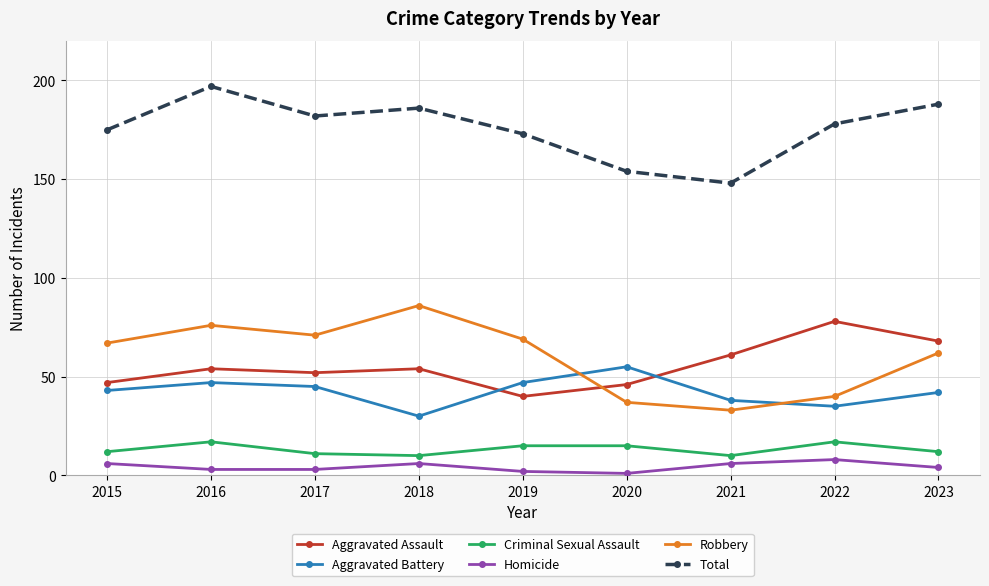

How many lines are shown in the chart?

6